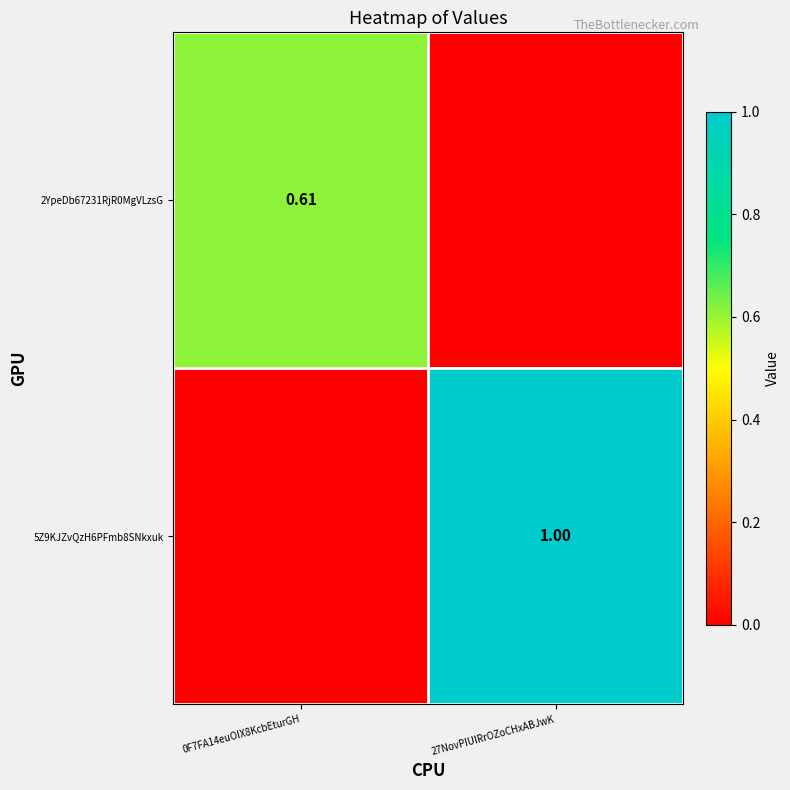

How many values in the 2YpeDb67231RjR0MgVLzsG series exceed 0?

1